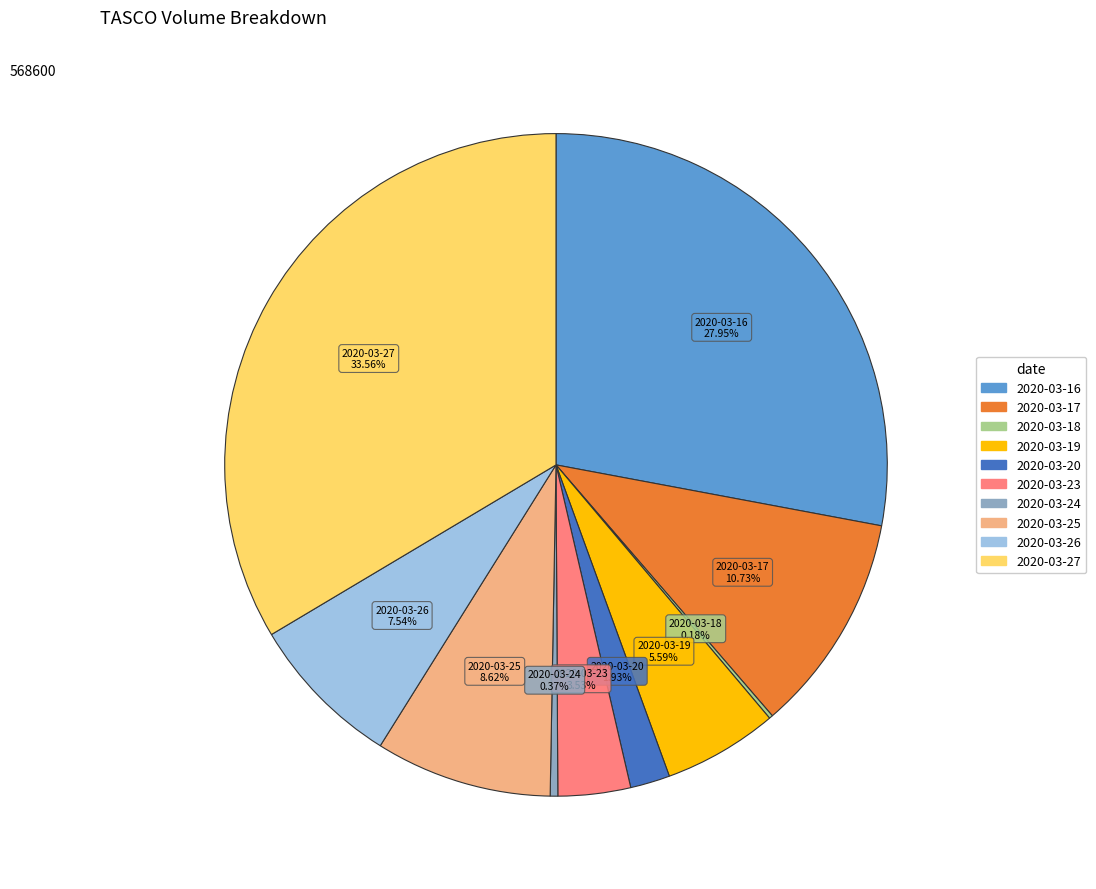

Does 2020-03-20 account for over 50% of the chart?

No